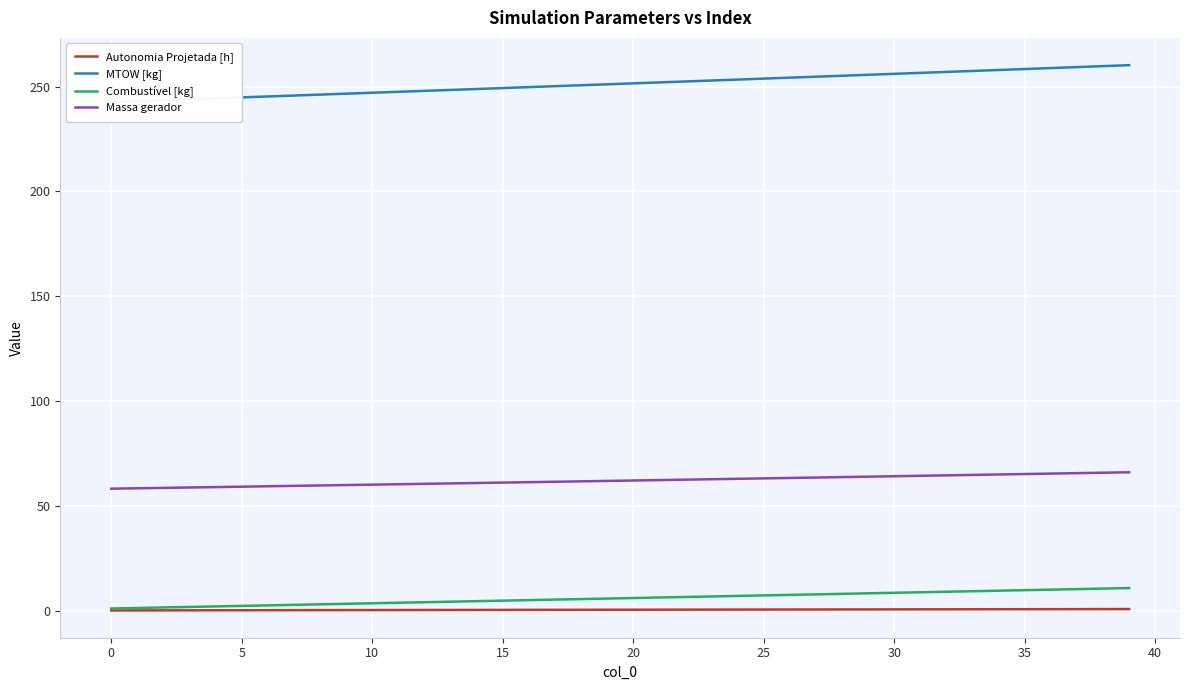

True or false: MTOW [kg] and Autonomia Projetada [h] intersect in this chart.

False